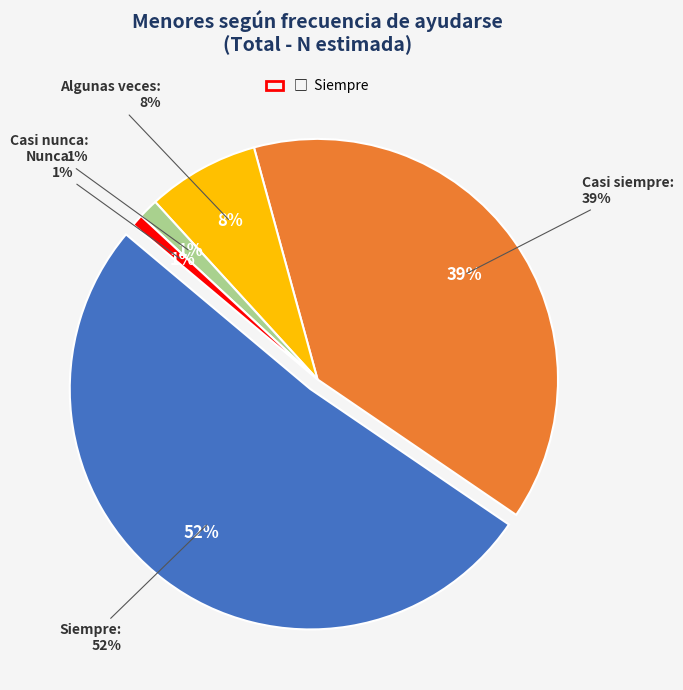

What percentage is NOT represented by Casi siempre?

61.2%